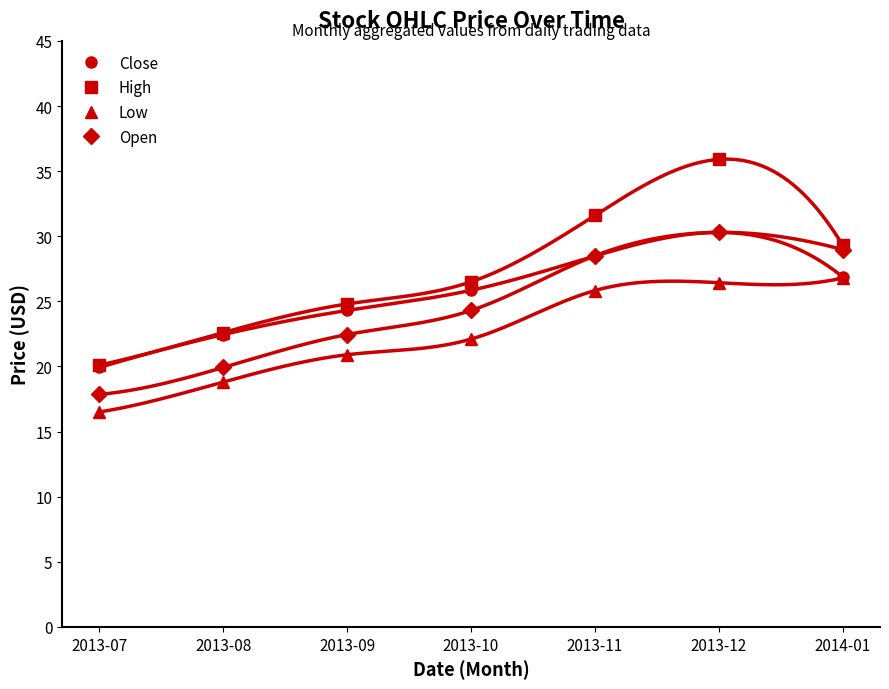

What is the label of the 3rd point from the left?

2013-09